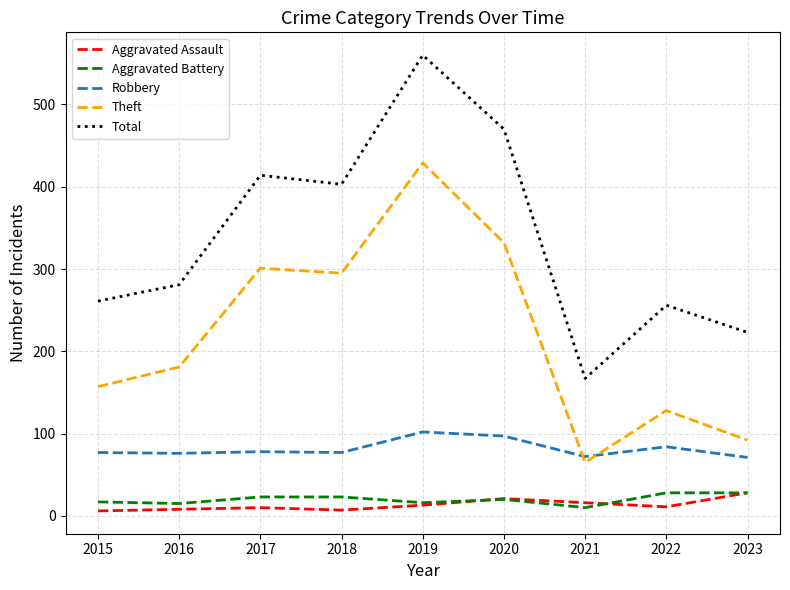

List the labels in order of Theft value, largest first.

2019, 2020, 2017, 2018, 2016, 2015, 2022, 2023, 2021